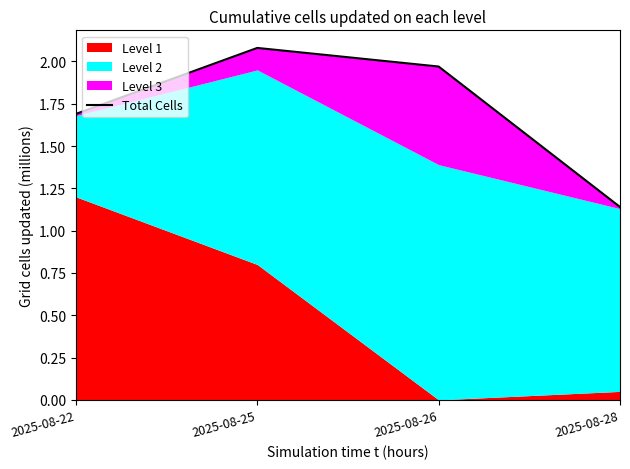

Is it true that the value at 2025-08-25 is 2.1?

True